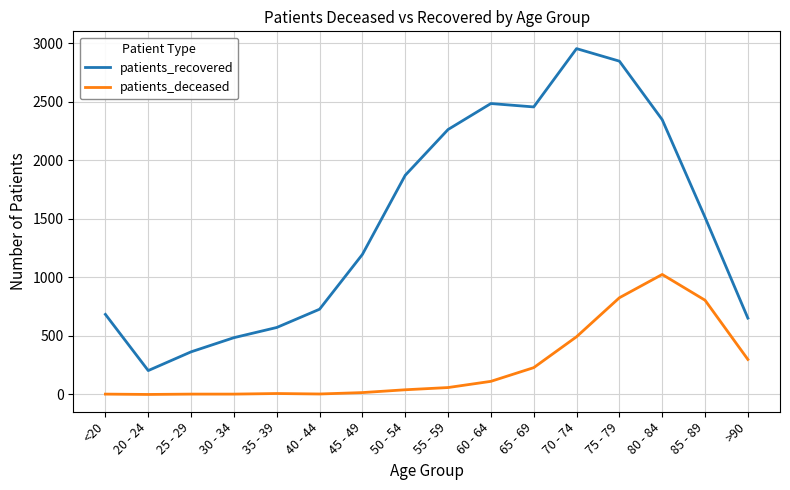

At which label does patients_recovered reach its minimum?

20 - 24